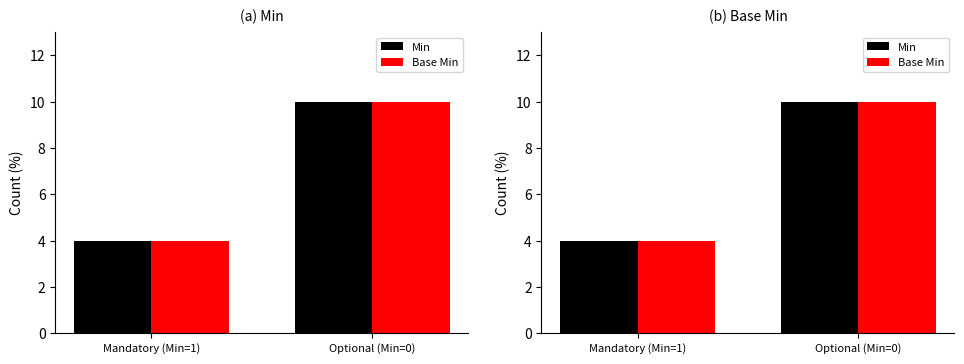

Between Optional (Min=0) and Mandatory (Min=1), which is larger?

Optional (Min=0)